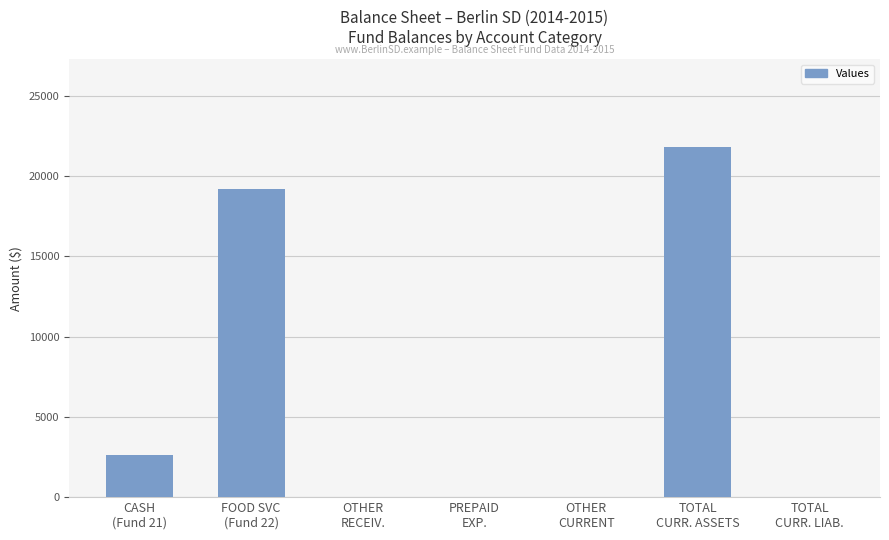

What is the average value?

6230.7